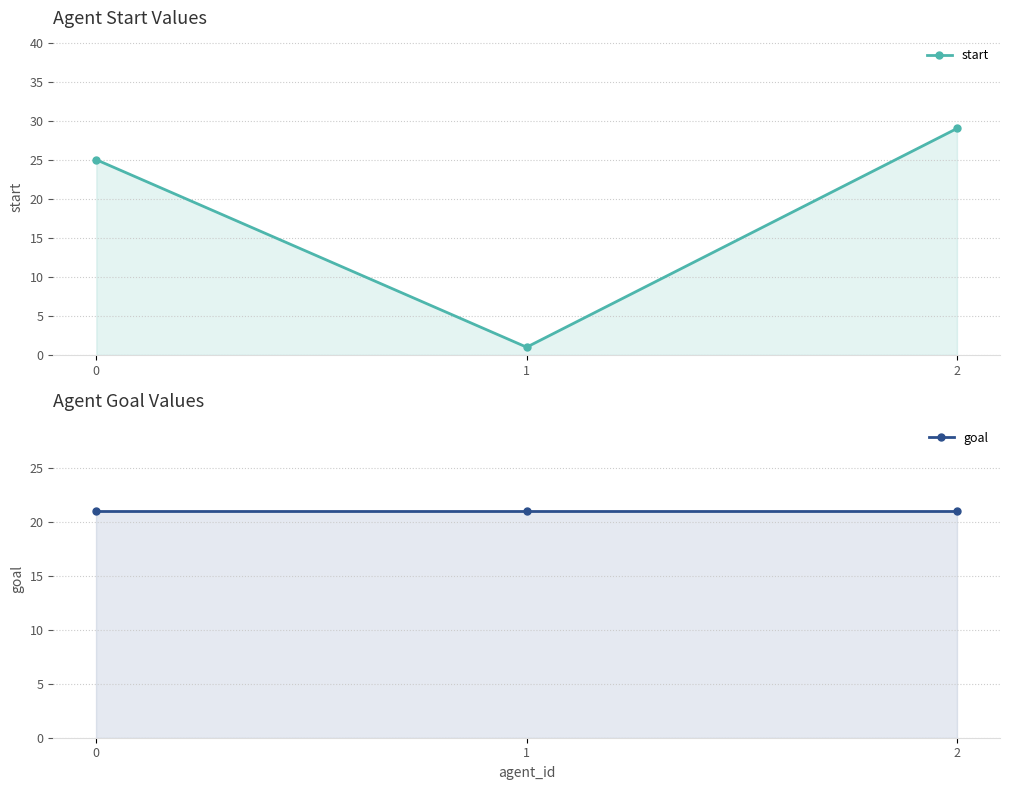

Rank the series by their average value, from highest to lowest.

goal, start